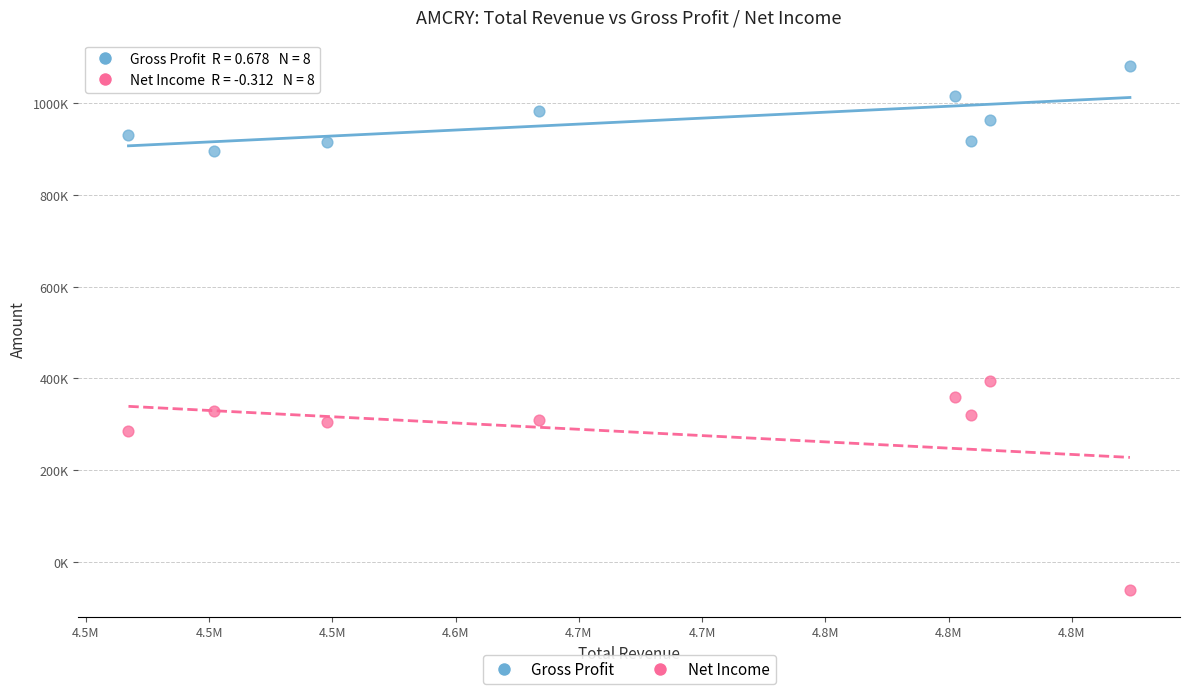

Which series reaches the maximum Y coordinate?

Gross Profit